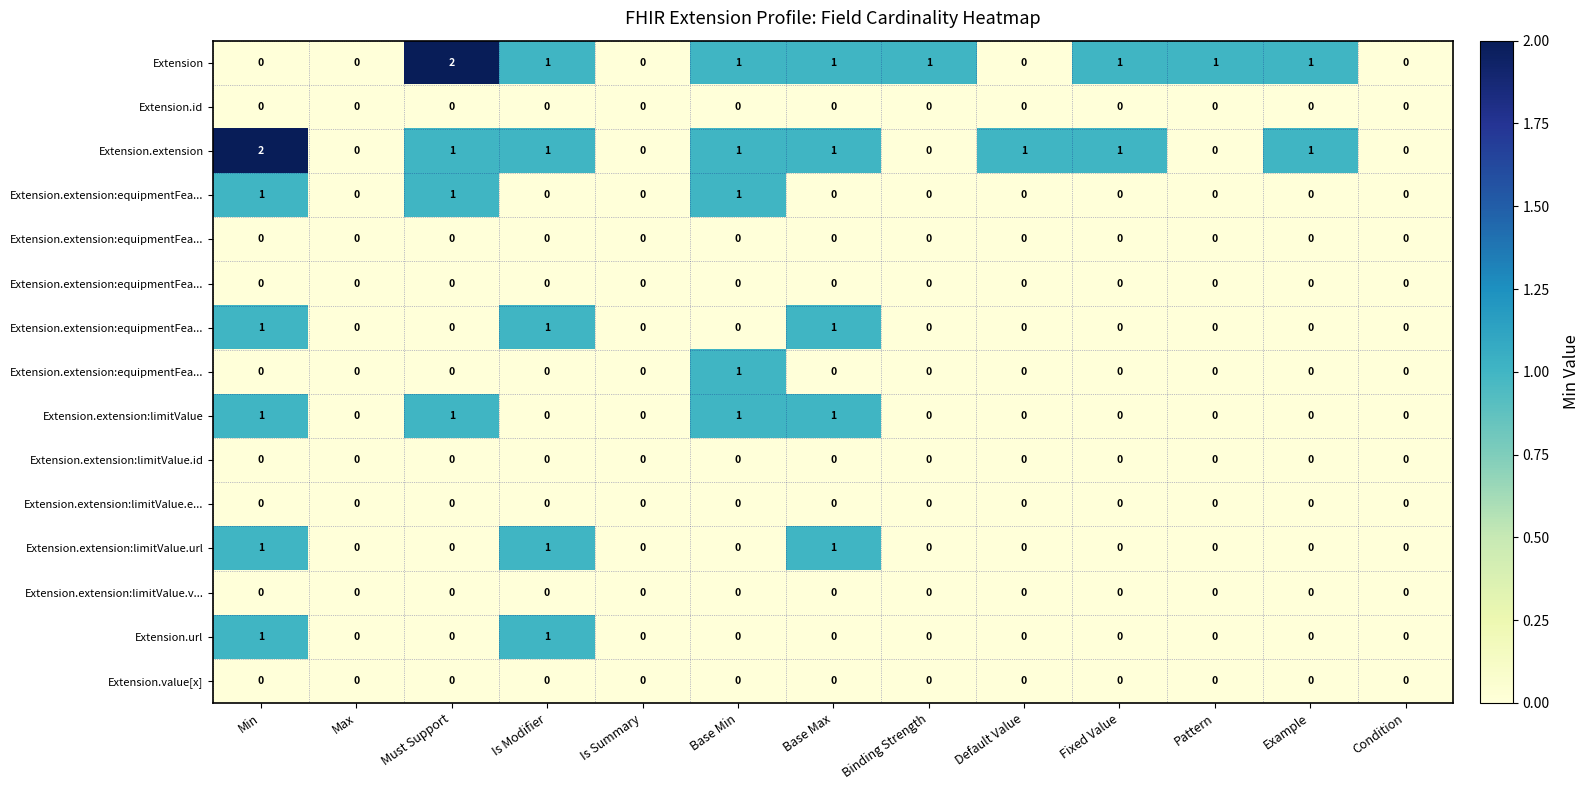

At which category is the sum across all series the highest?

Min